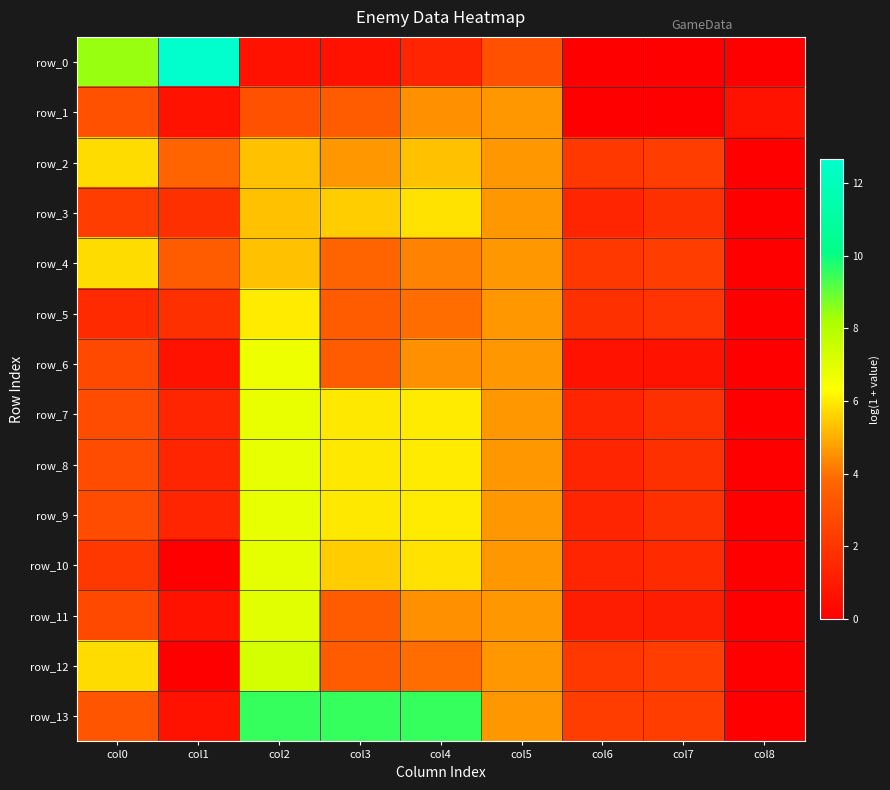

What is the average value of the row_13 series?

4.6